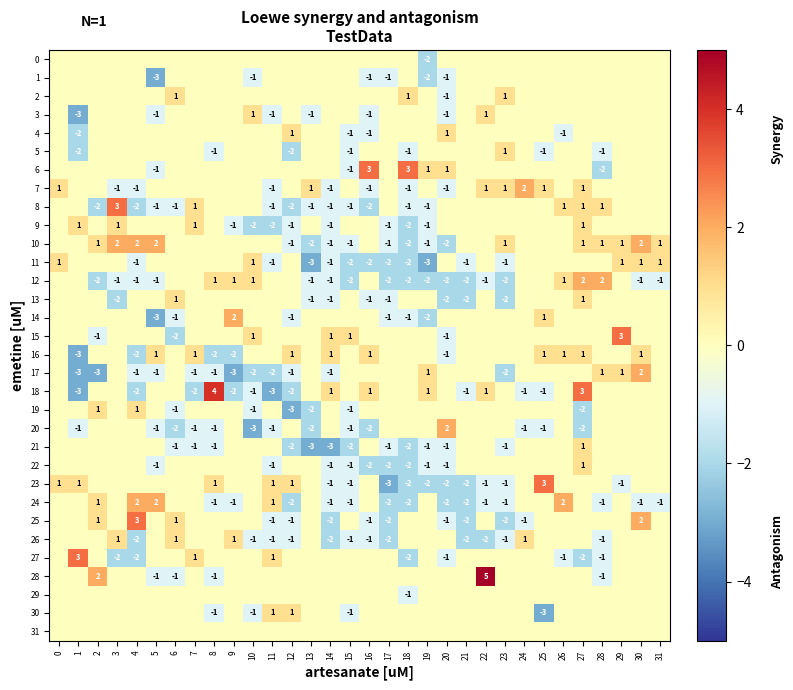

Is the value of 8 at 27 greater than the value of 13 at 3?

Yes